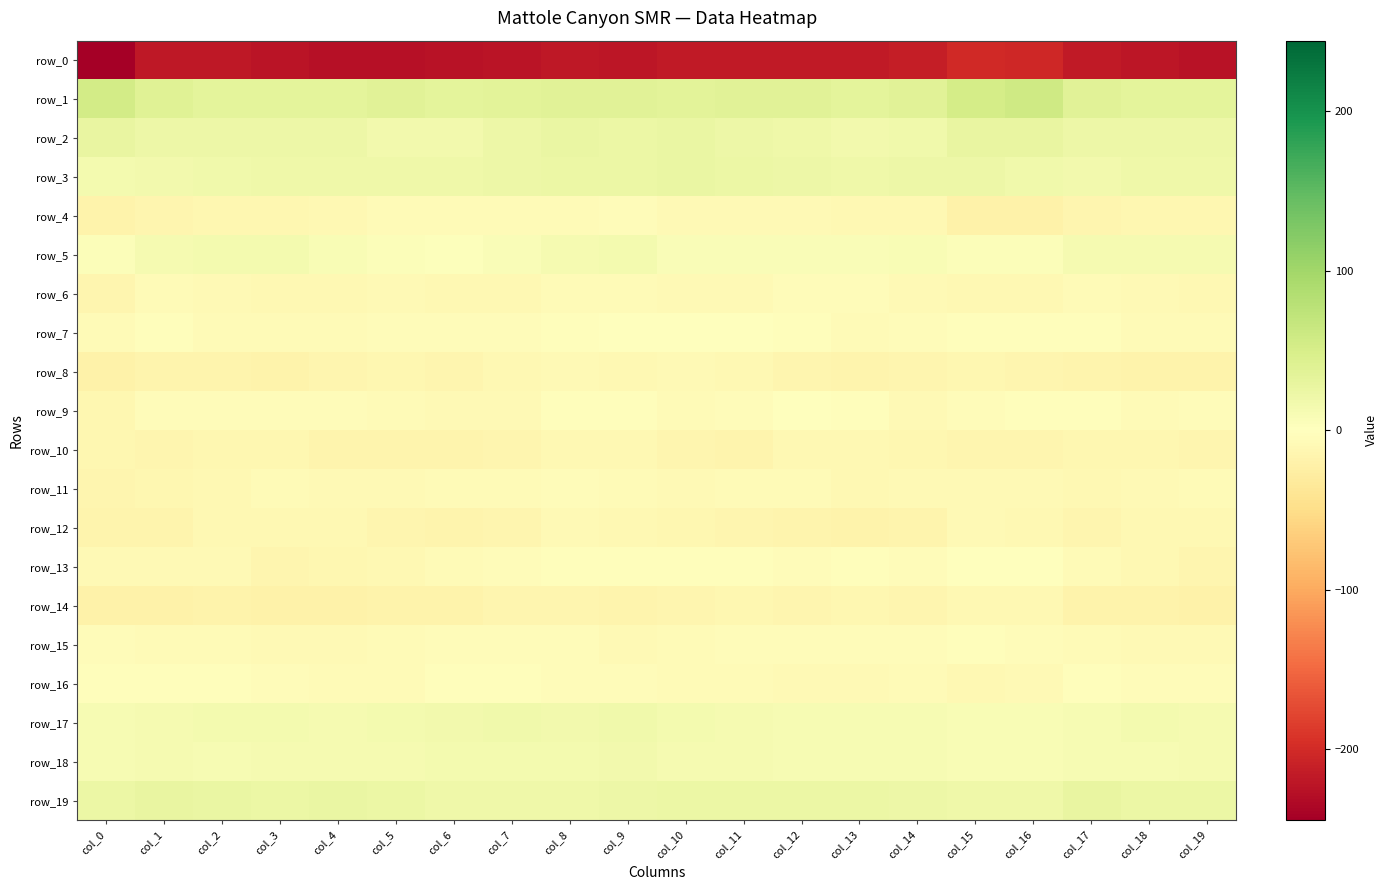

Is it true that row_0 equals -339.6 at col_15?

False